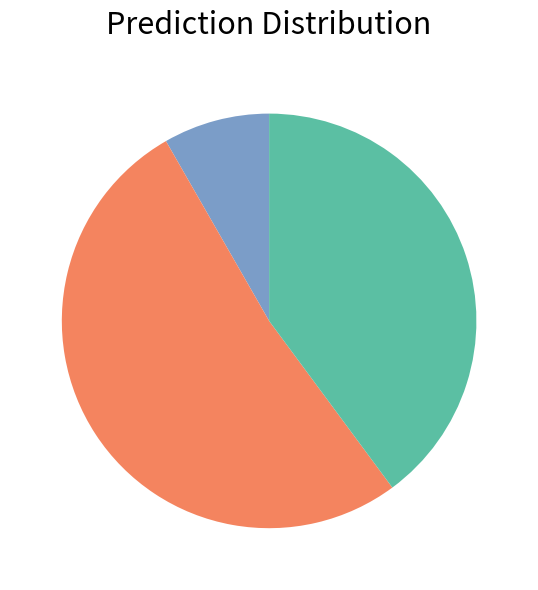

Is there any slice that represents more than half of the pie?

Yes